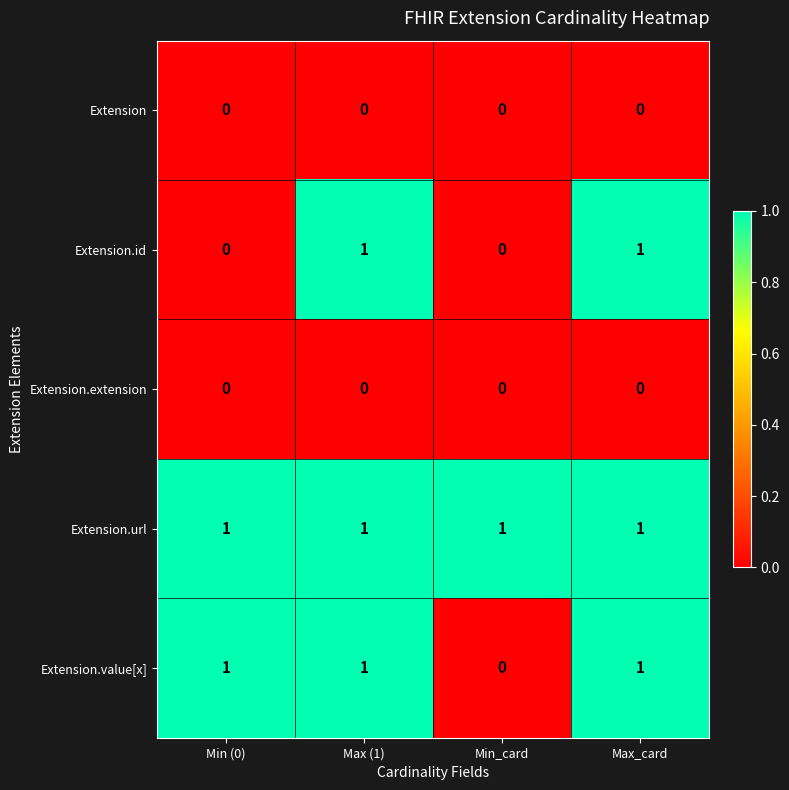

Which series has the largest total across all categories?

Extension.url